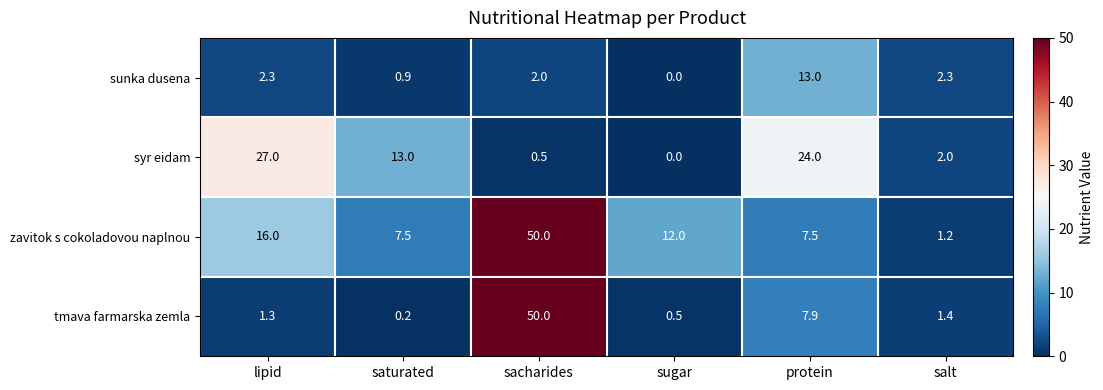

What is the highest value of the tmava farmarska zemla series?

50.0